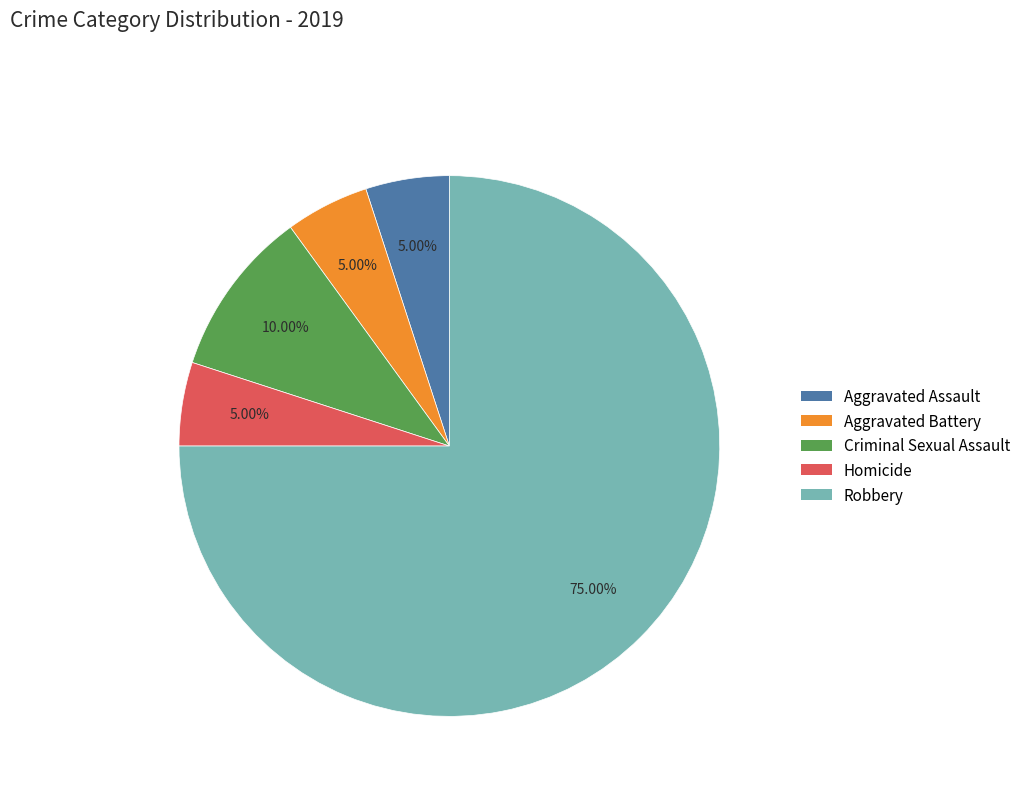

The Aggravated Battery slice represents 5% of the pie. True or false?

True